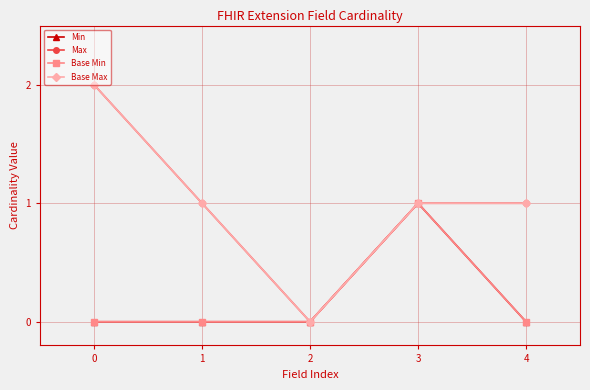

How many lines are shown in the chart?

4